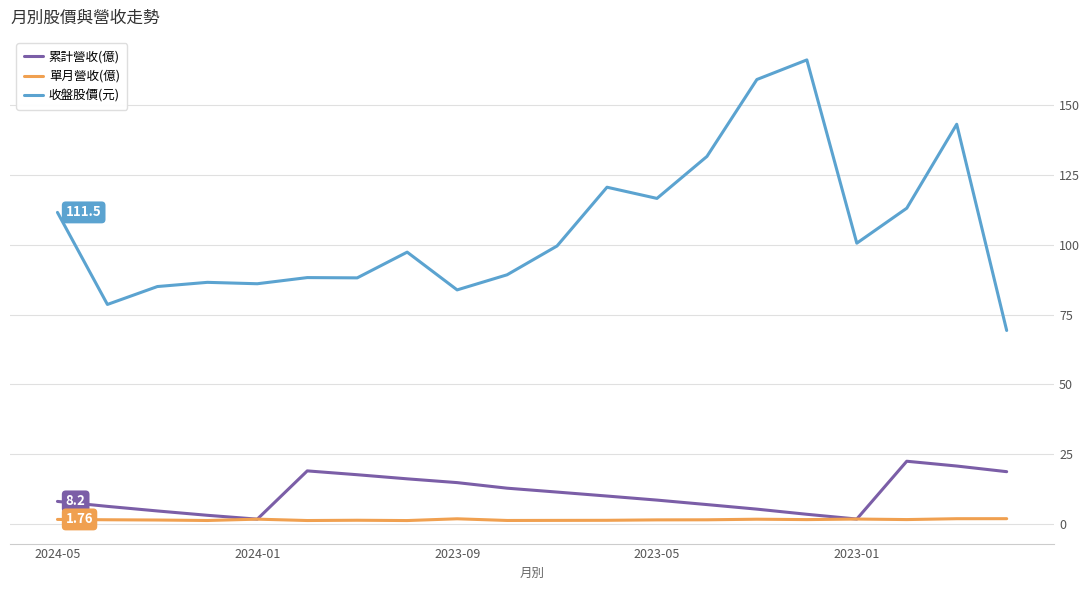

Which series has the widest spread of values?

收盤股價(元)